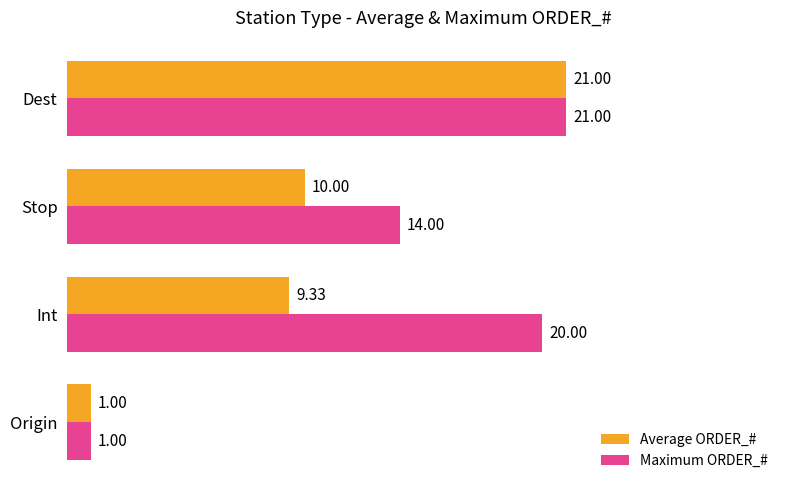

Which label corresponds to the largest value in the chart?

Dest